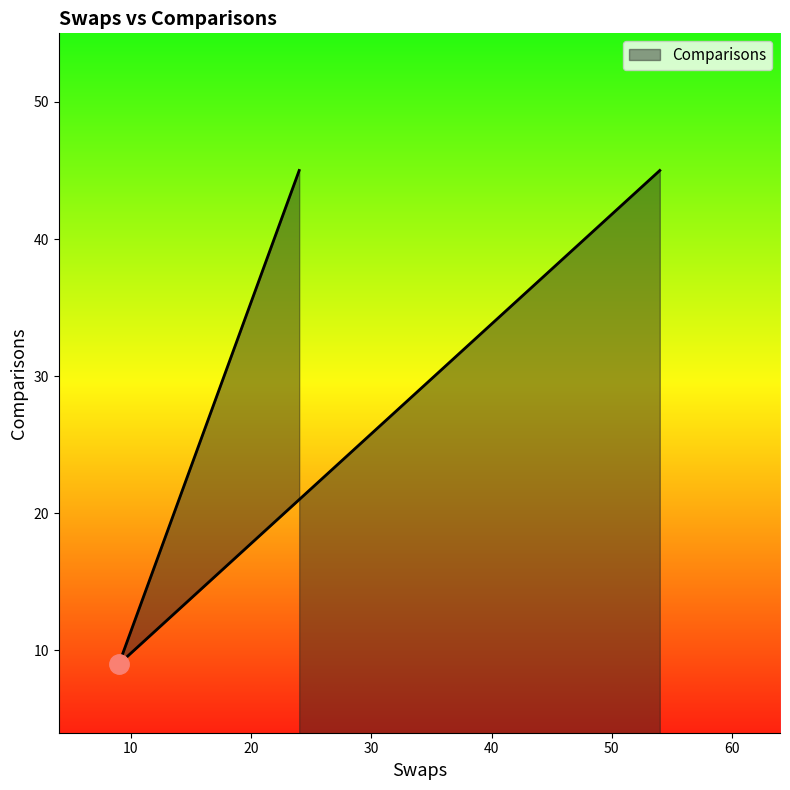

What is the smallest value displayed?

9